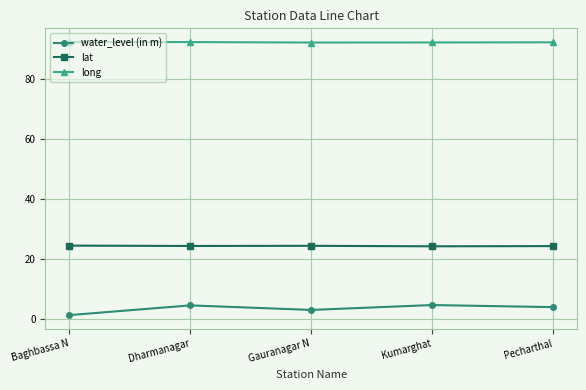

Does the chart have visible grid lines?

Yes